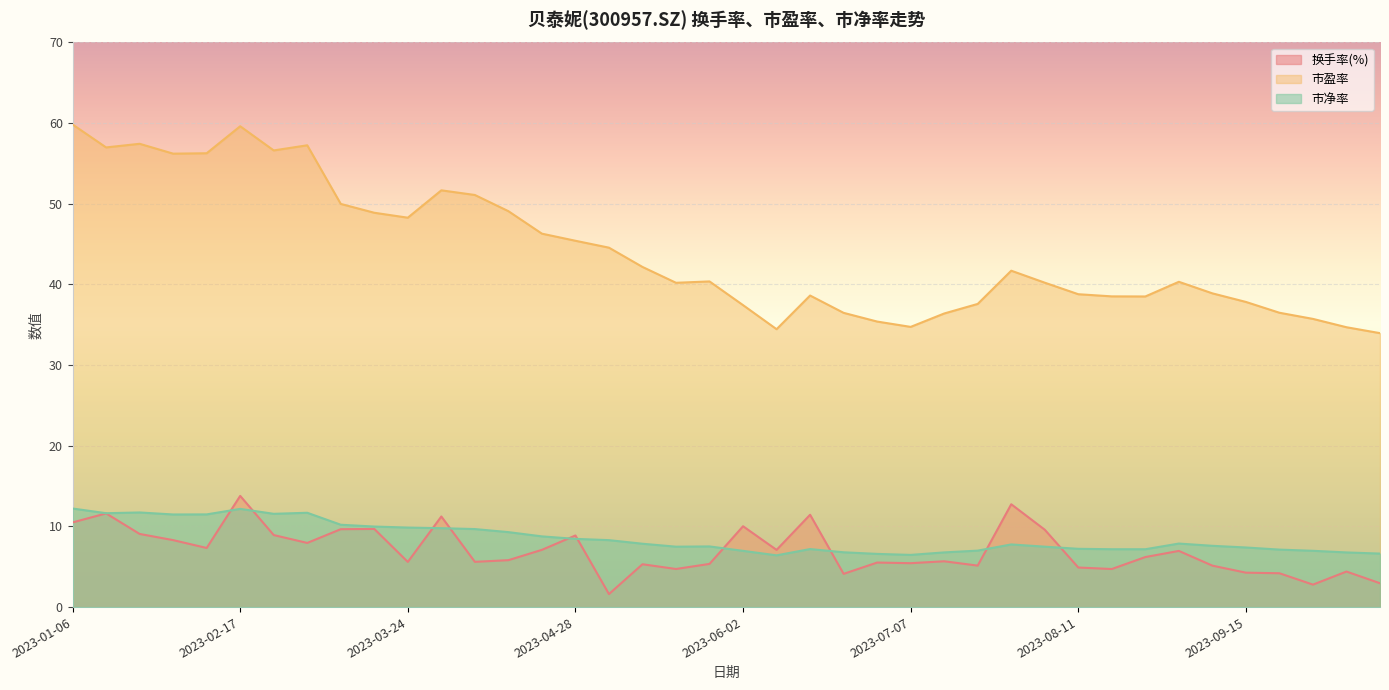

What is the label of the 16th point from the left?

2023-04-28